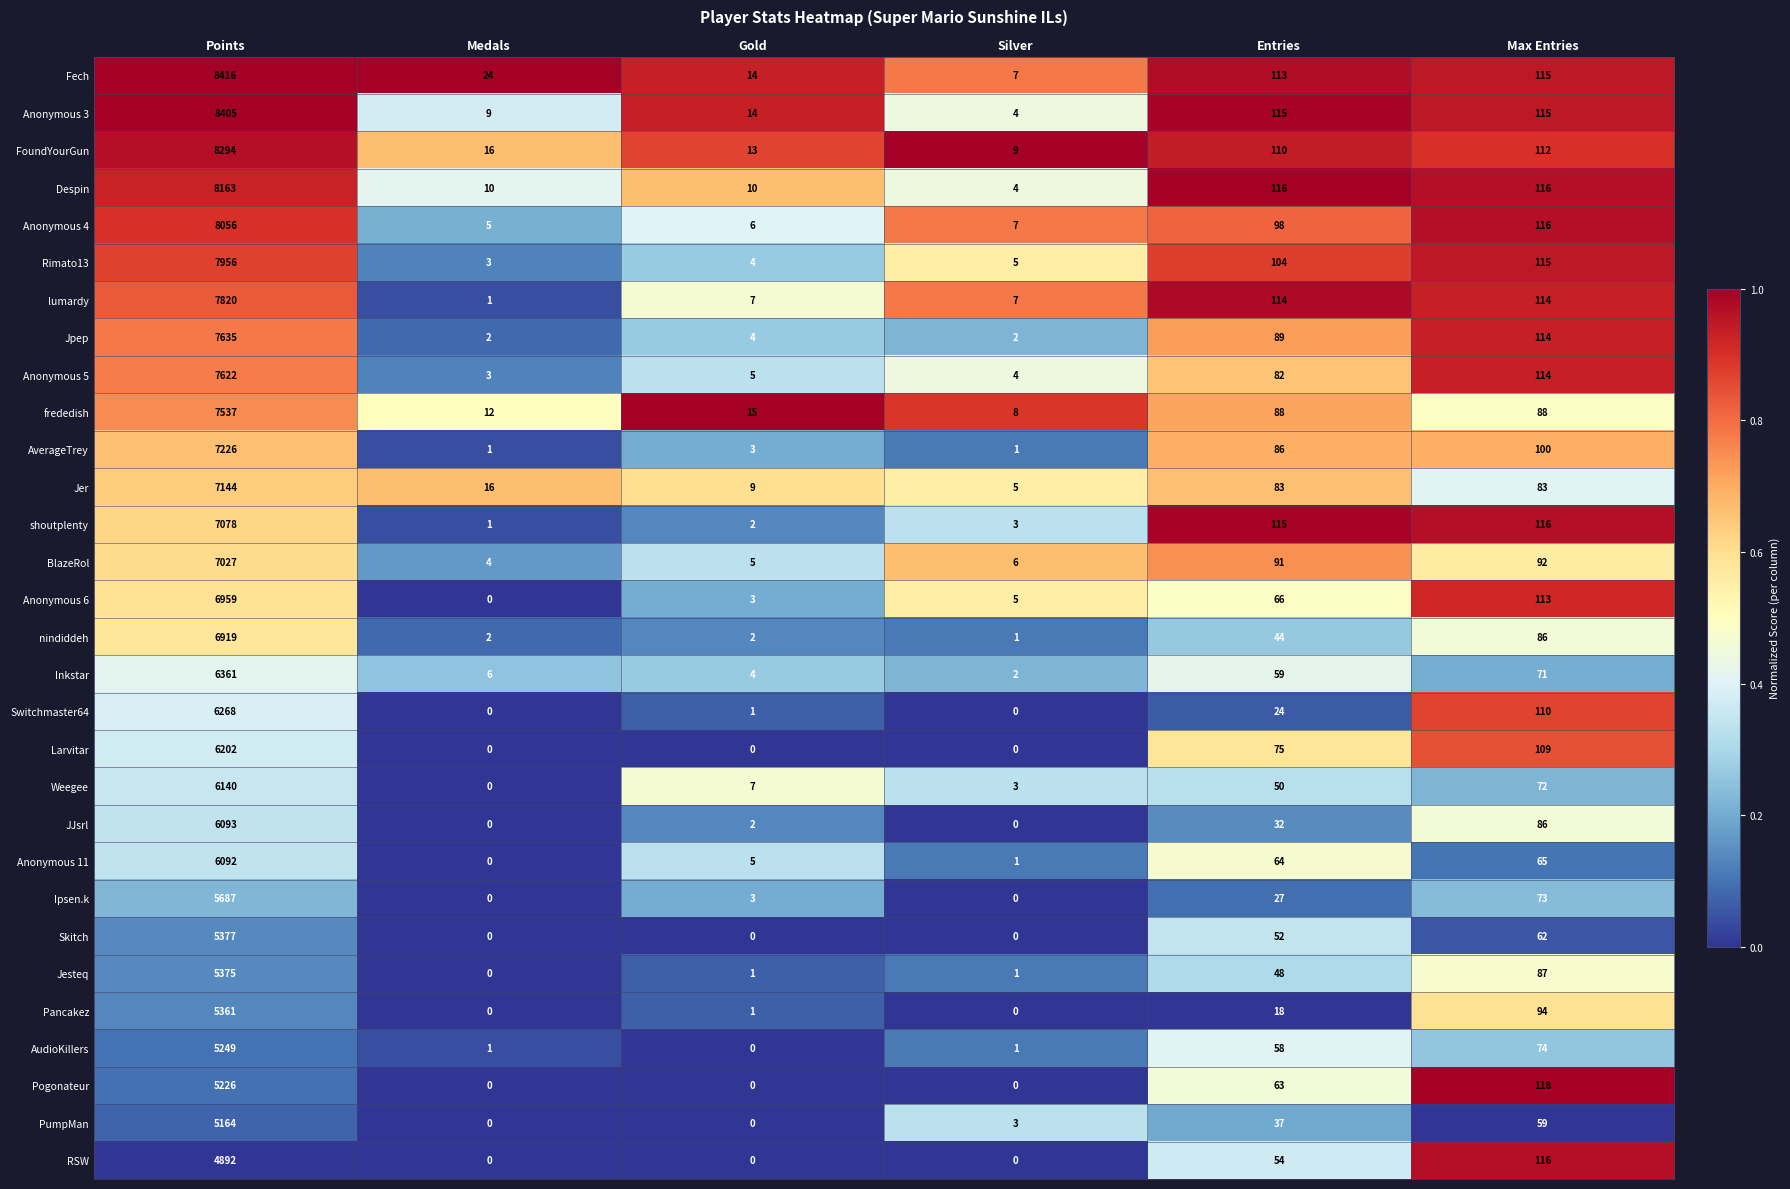

What is the difference between the maximum and minimum values in the shoutplenty series?

7077